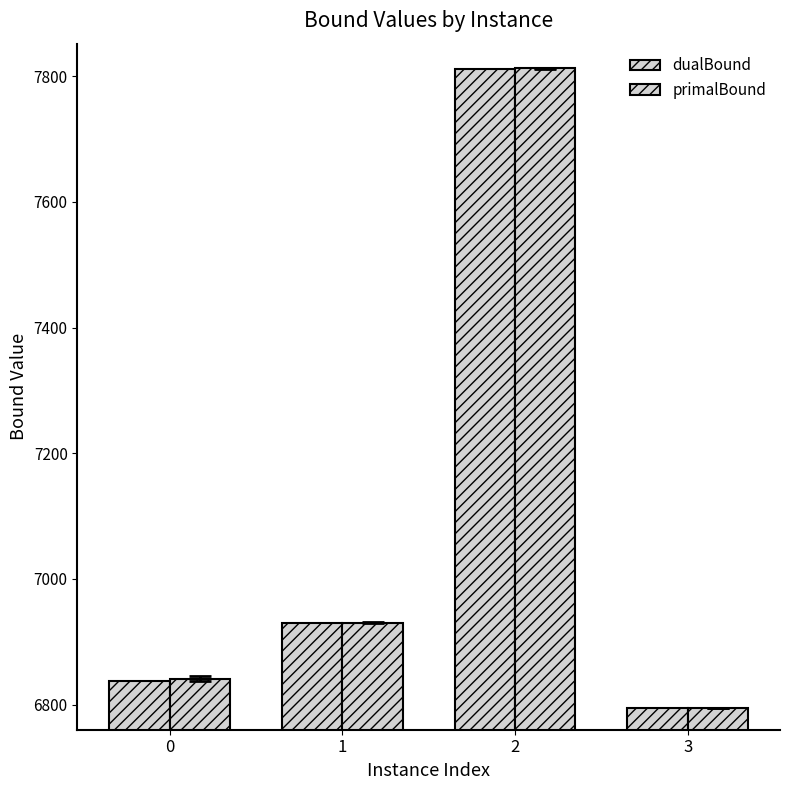

Reading left to right, extract all data points from this chart.

dualBound: 0=6836.8	1=6929.4	2=7812.3	3=6793.9
primalBound: 0=6841.0	1=6930.1	2=7812.9	3=6794.6